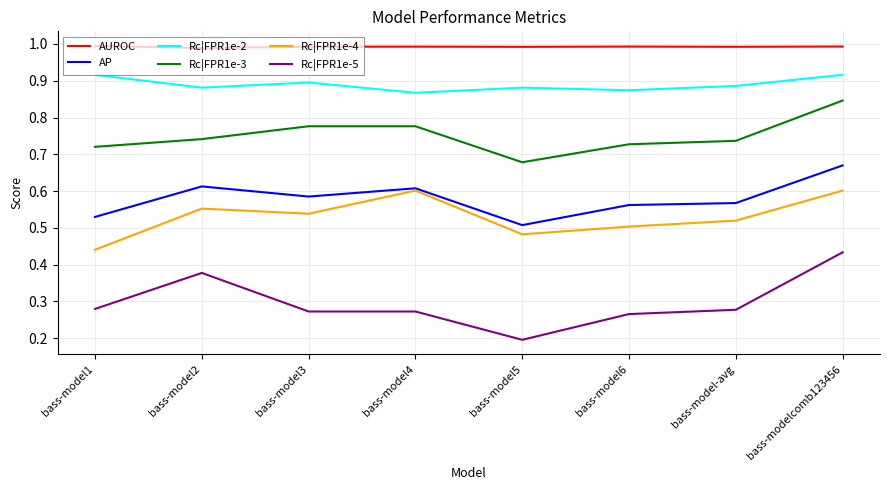

True or false: AP and Rc|FPR1e-2 cross at least once.

False